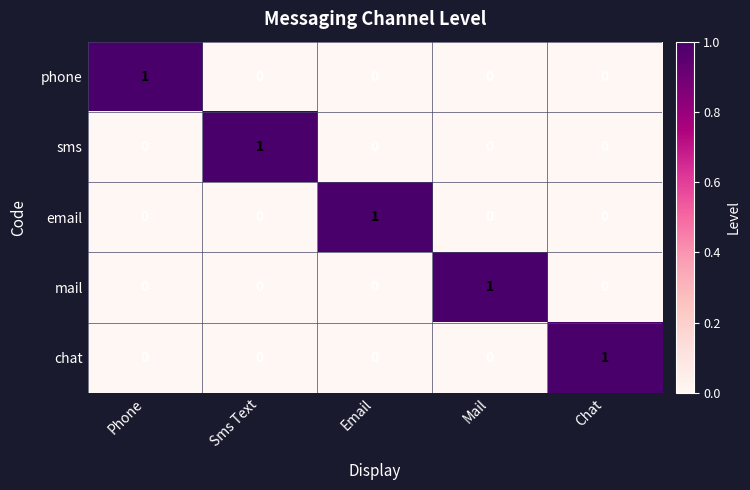

How many phone values are between 0 and 1?

5